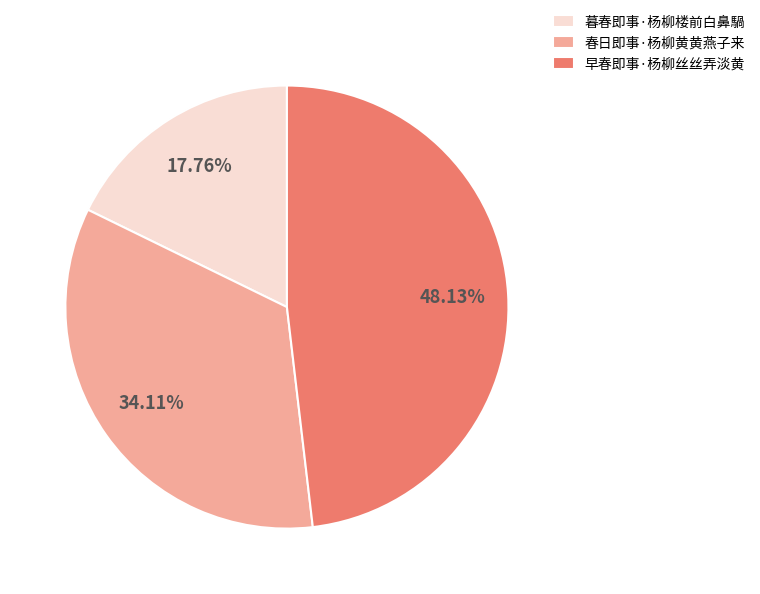

Combined, do 暮春即事·杨柳楼前白鼻騧 and 春日即事·杨柳黄黄燕子来 account for over 50%?

Yes